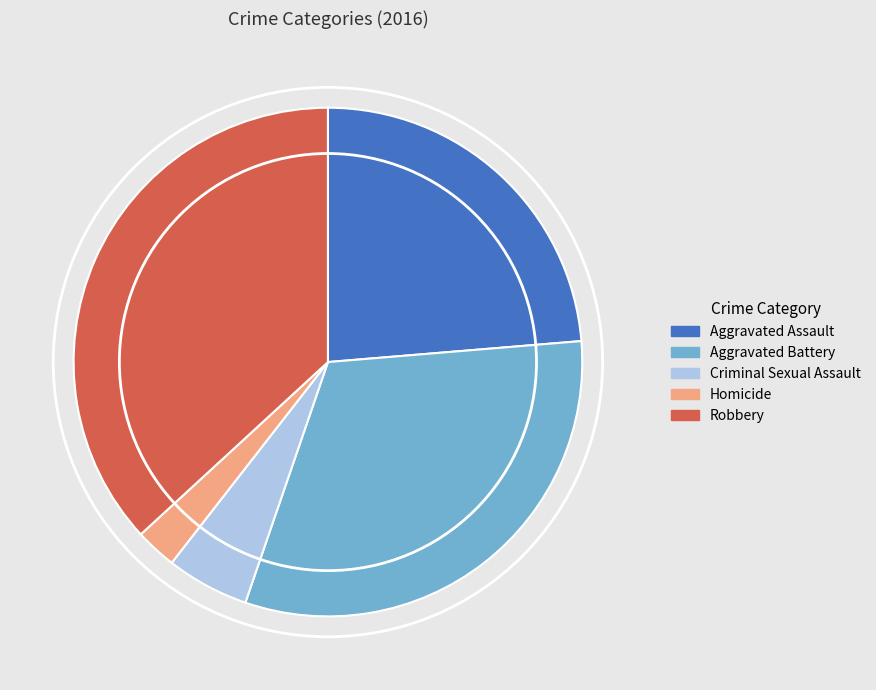

Which slice is the smallest?

Homicide